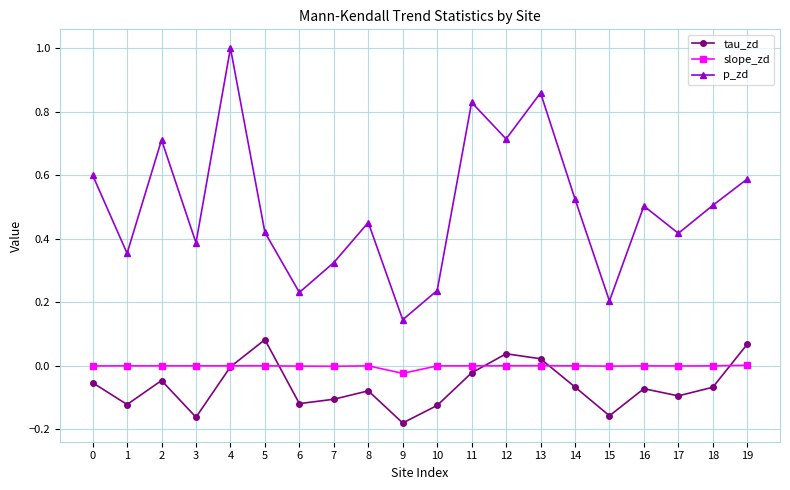

Rank the series by their maximum value, from lowest to highest.

slope_zd, tau_zd, p_zd